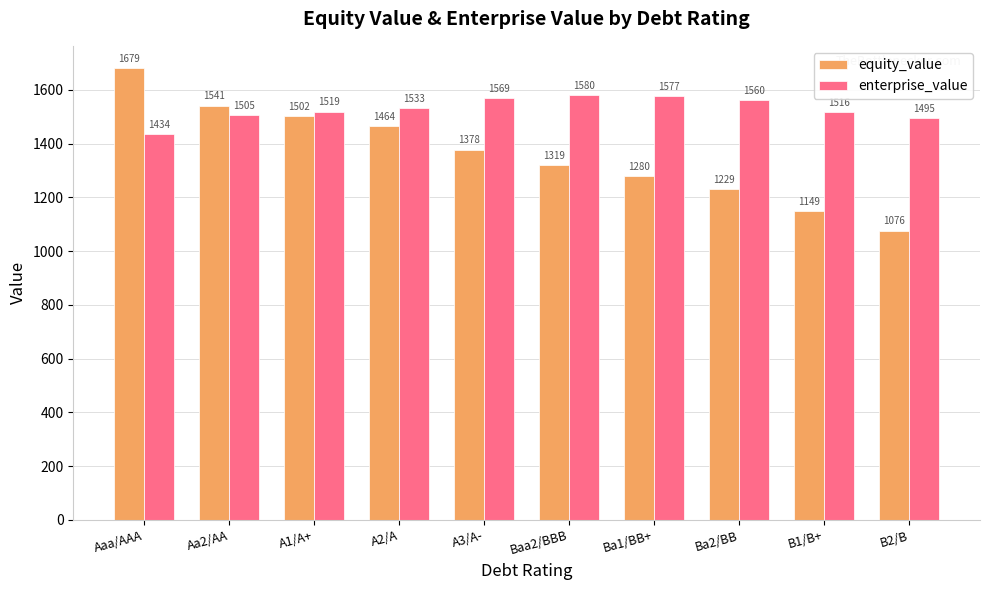

What are all the series names shown in the legend?

equity_value, enterprise_value